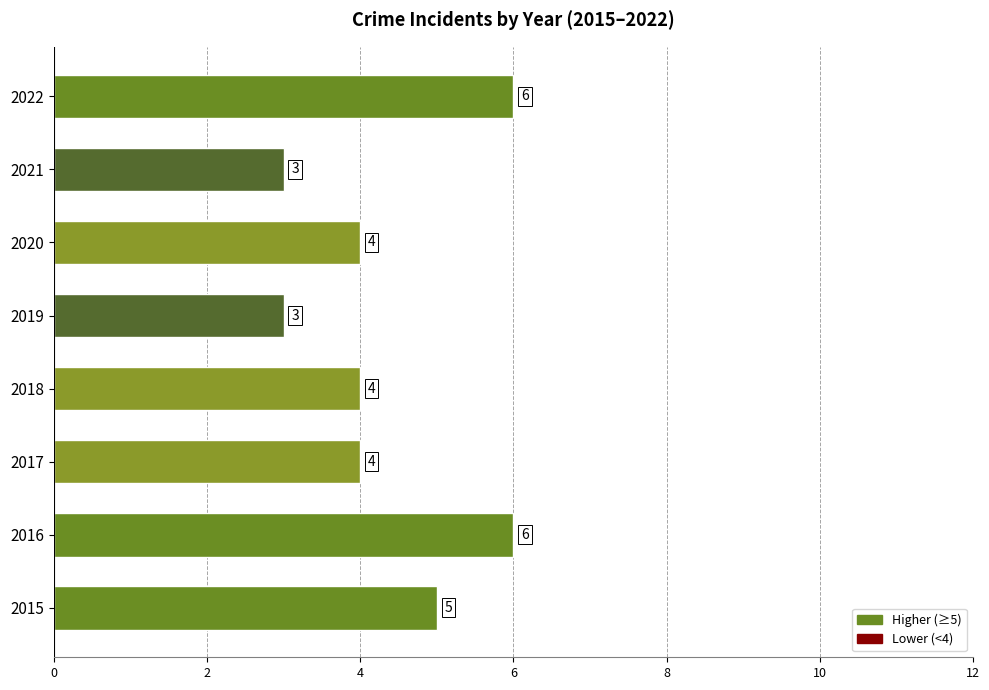

What is the change in value from 2019 to 2022?

+3